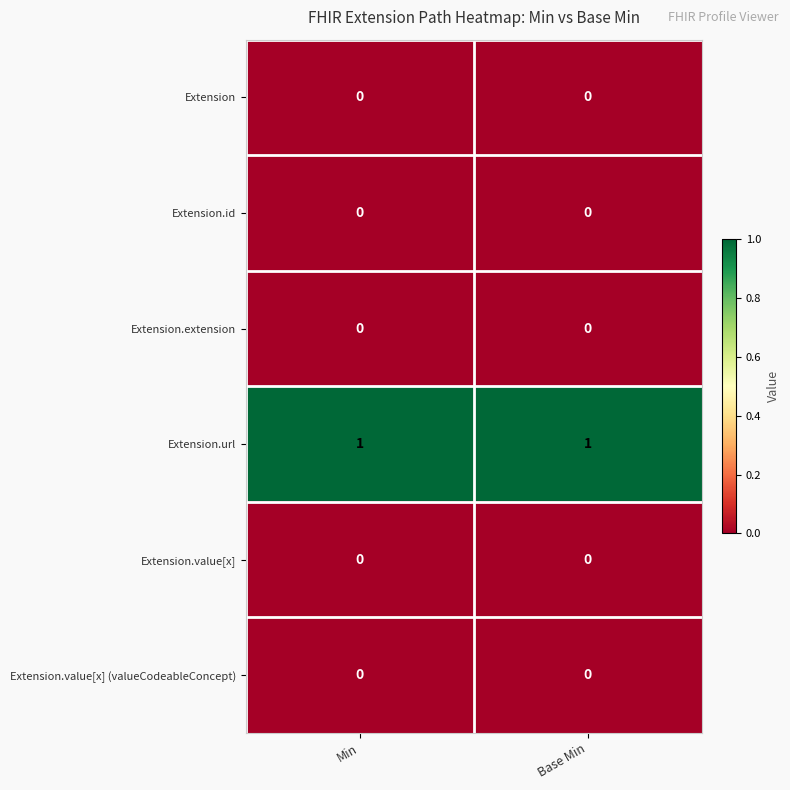

Reading left to right, transcribe all the data shown in this chart.

Extension: 0	0
Extension.id: 0	0
Extension.extension: 0	0
Extension.url: 1	1
Extension.value[x]: 0	0
Extension.value[x] (valueCodeableConcept): 0	0